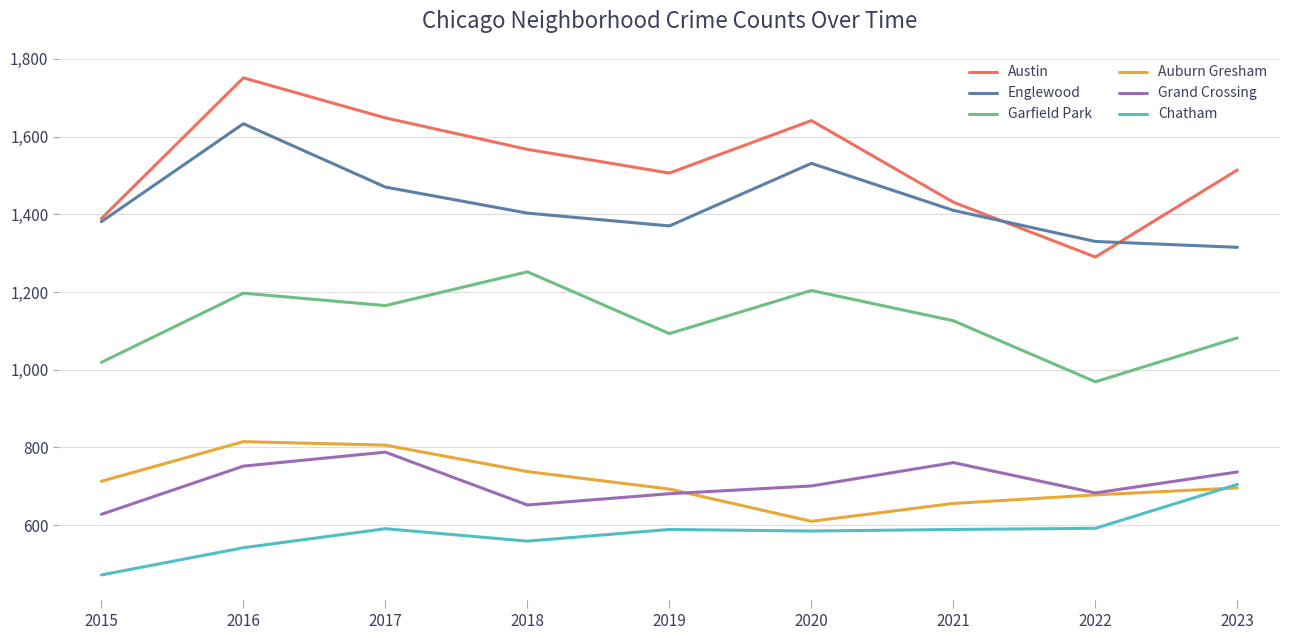

What is the difference between the second highest and minimum values in the Austin series?

358